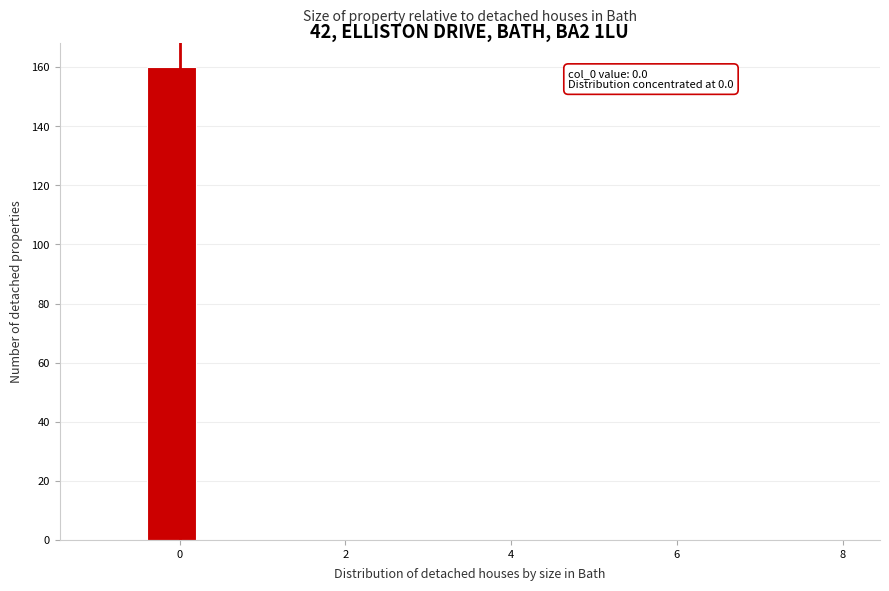

Read against the x-axis, roughly where is the centre of the tallest bar?

0.0